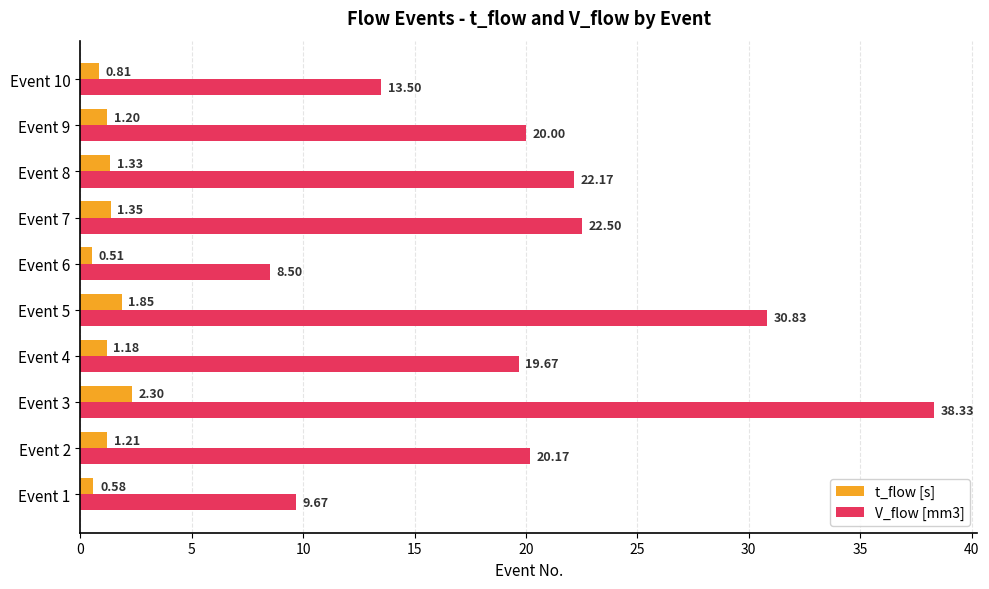

What is the minimum value for V_flow [mm3]?

8.5